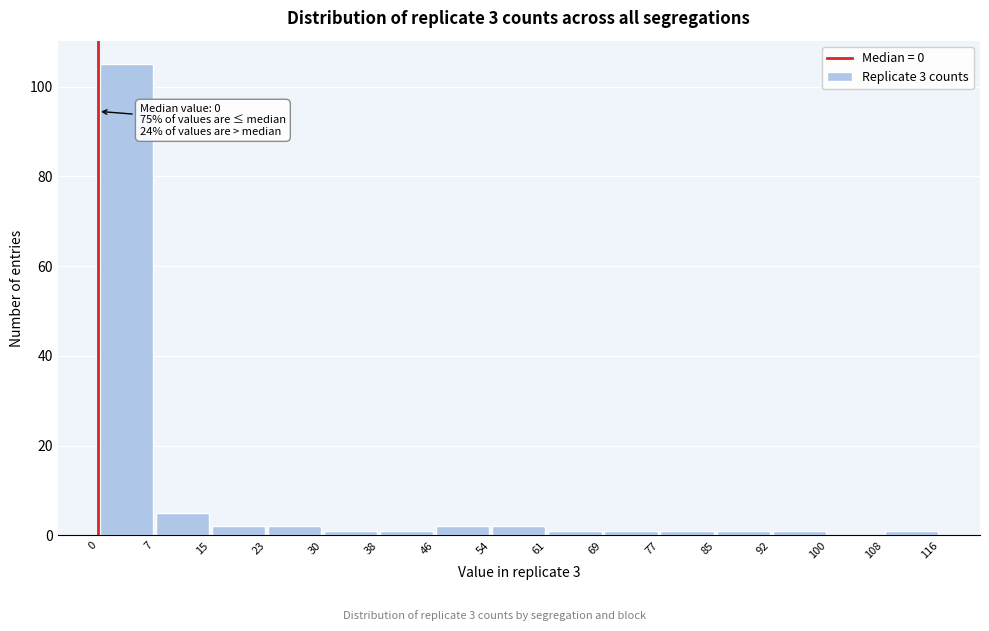

Which range on the x-axis has the tallest bar?

0 to 7